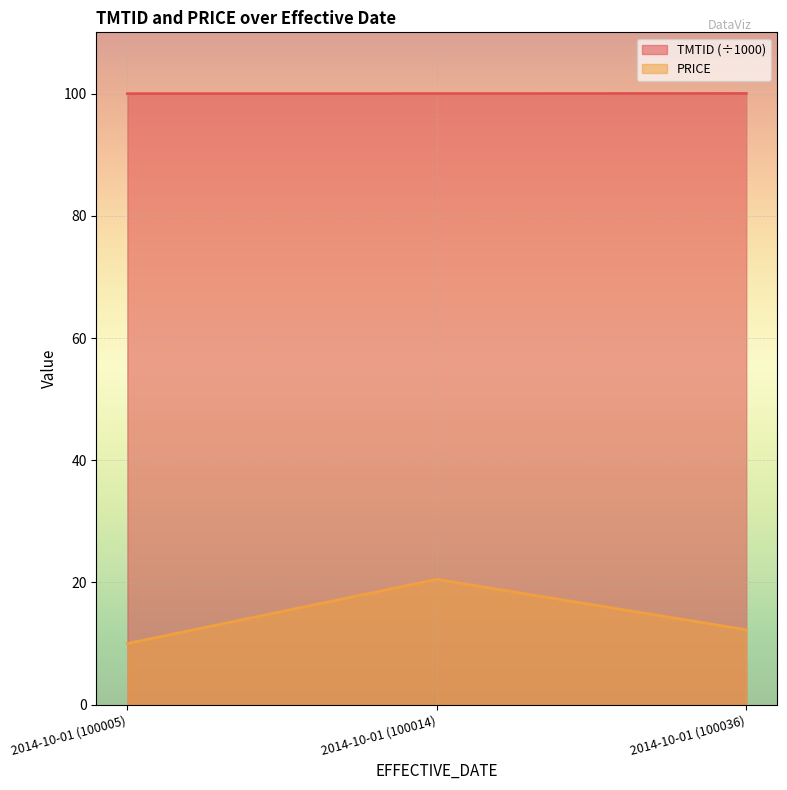

How many categories are shown in the chart?

3